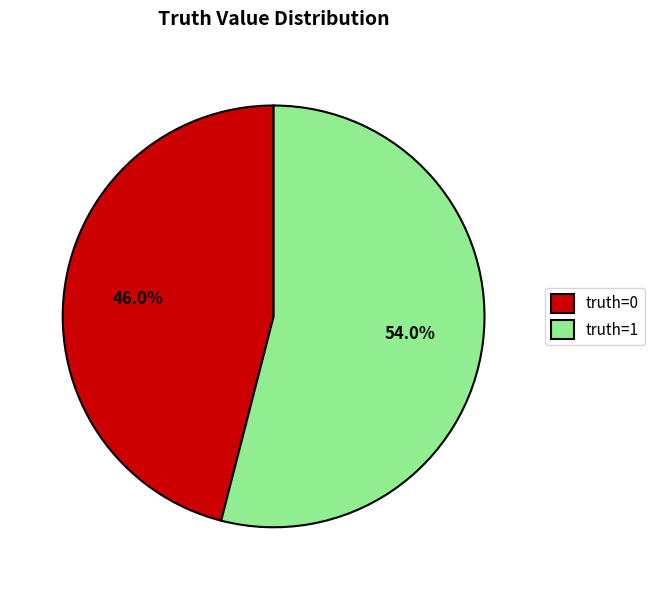

What is the largest slice in the pie chart?

truth=1